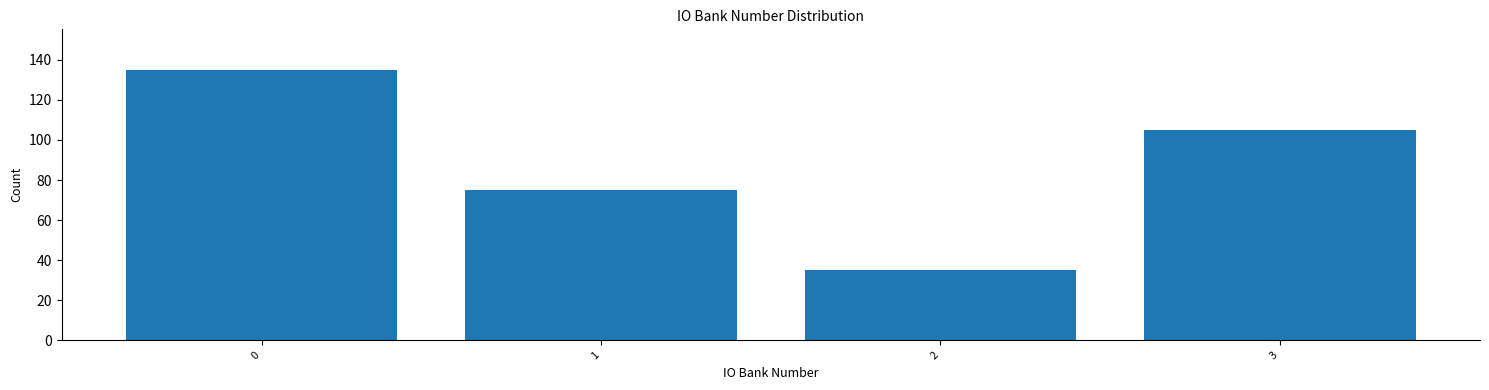

Reading right to left, transcribe all the data shown in this chart.

105	35	75	135